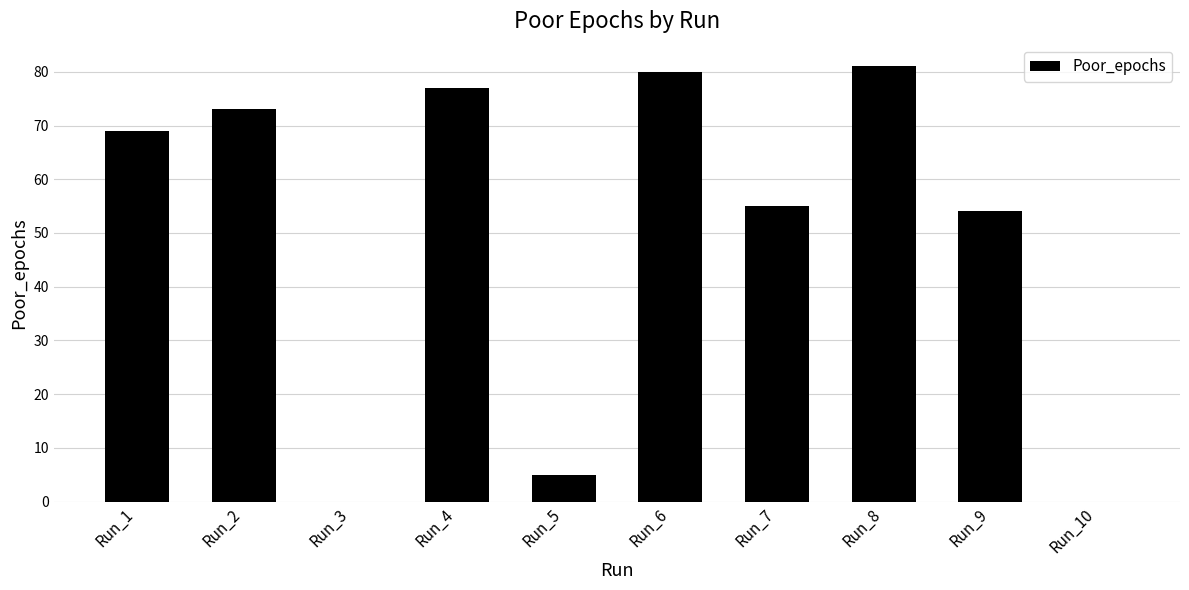

What is the approximate value at Run_4, to the nearest 10?

80